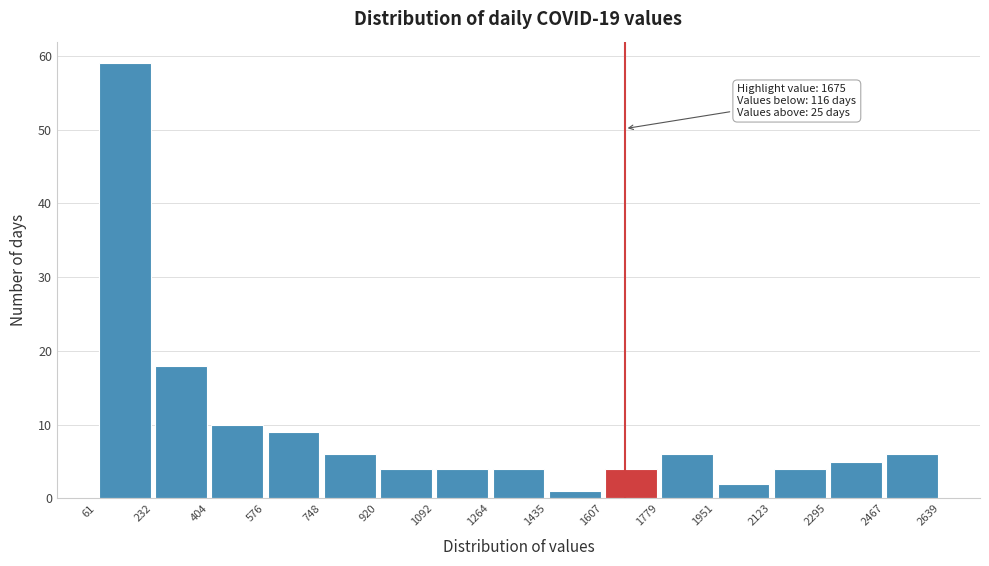

Over which range of the x-axis is the bar tallest?

61 to 232